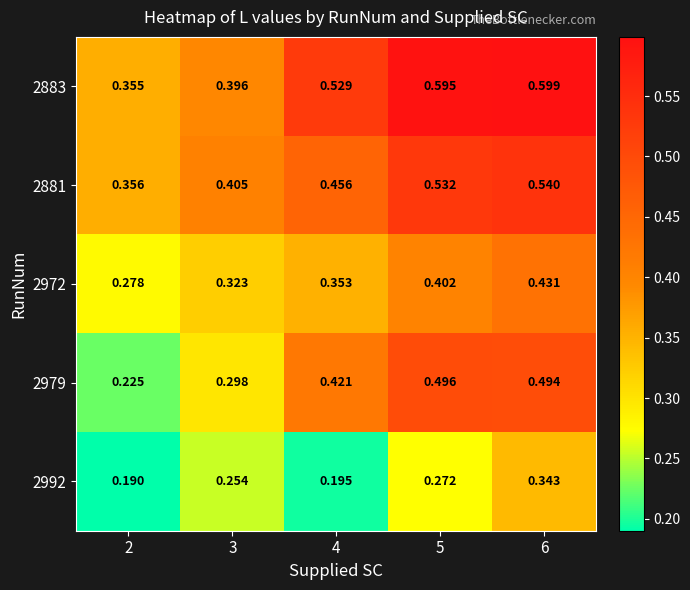

At which category does the chart reach its peak across all series?

6